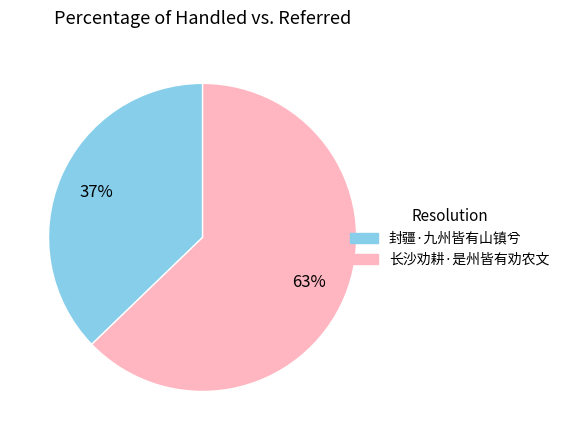

Which slice represents more than half of the pie?

长沙劝耕·是州皆有劝农文